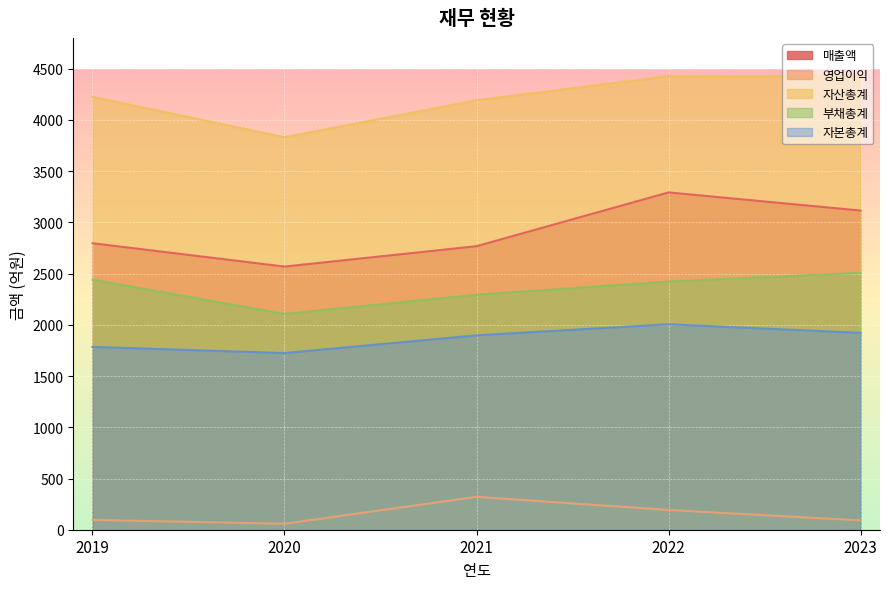

At which label does 자산총계 reach its peak?

2023